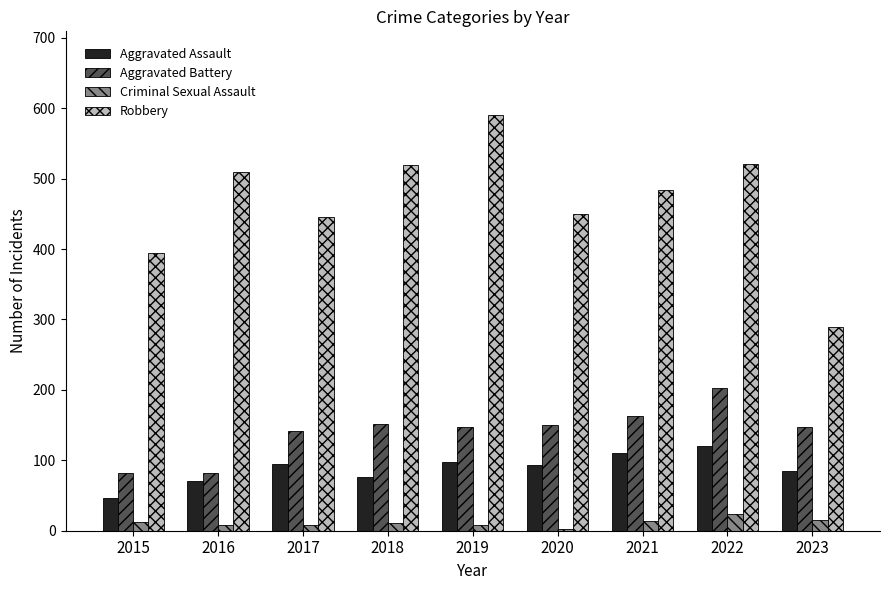

The value of Robbery at 2019 is 591. True or false?

True